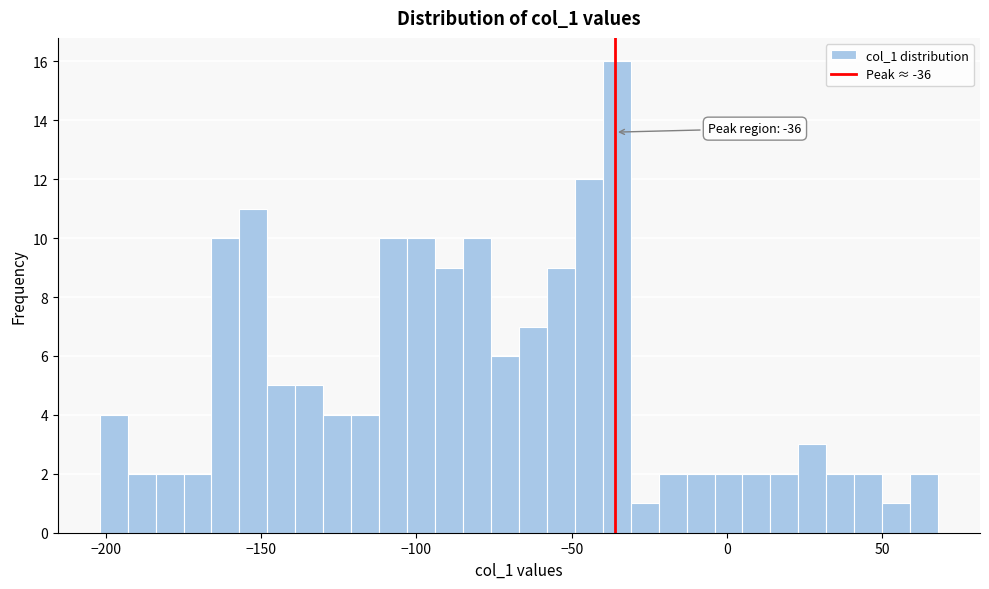

Read against the x-axis, roughly where is the centre of the tallest bar?

-35